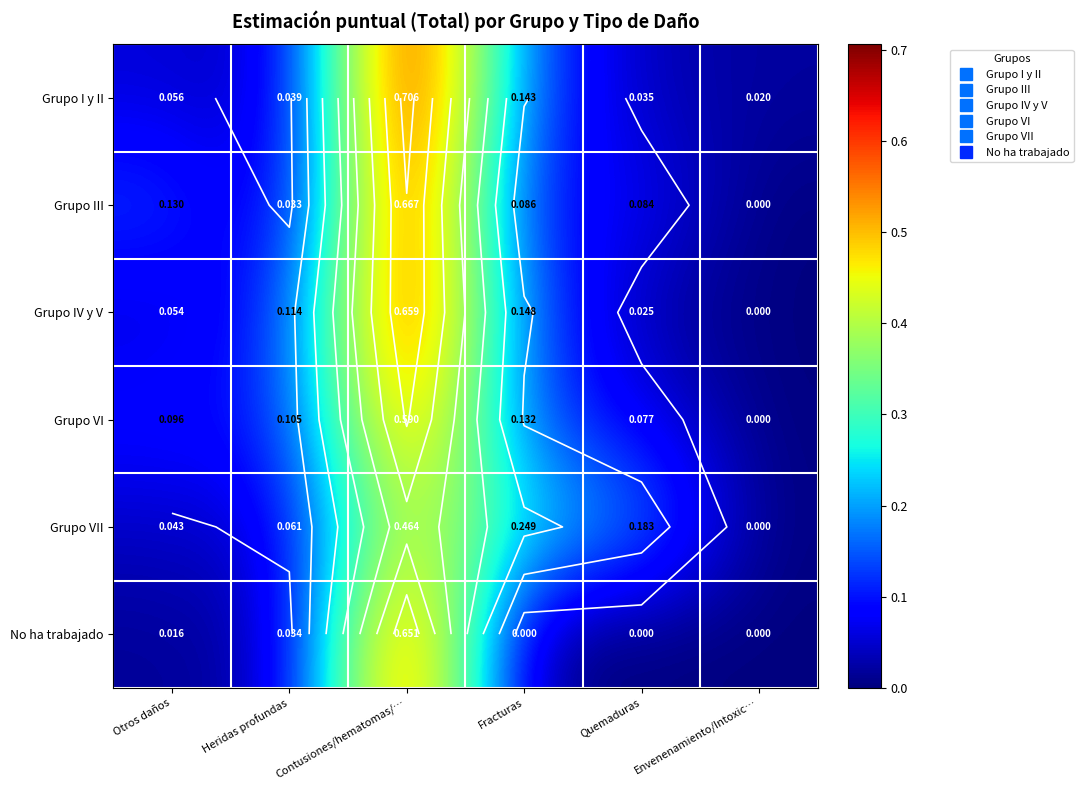

Rank the categories by Grupo VI value from lowest to highest.

Envenenamiento/Intoxic…, Quemaduras, Otros daños, Heridas profundas, Fracturas, Contusiones/hematomas/…